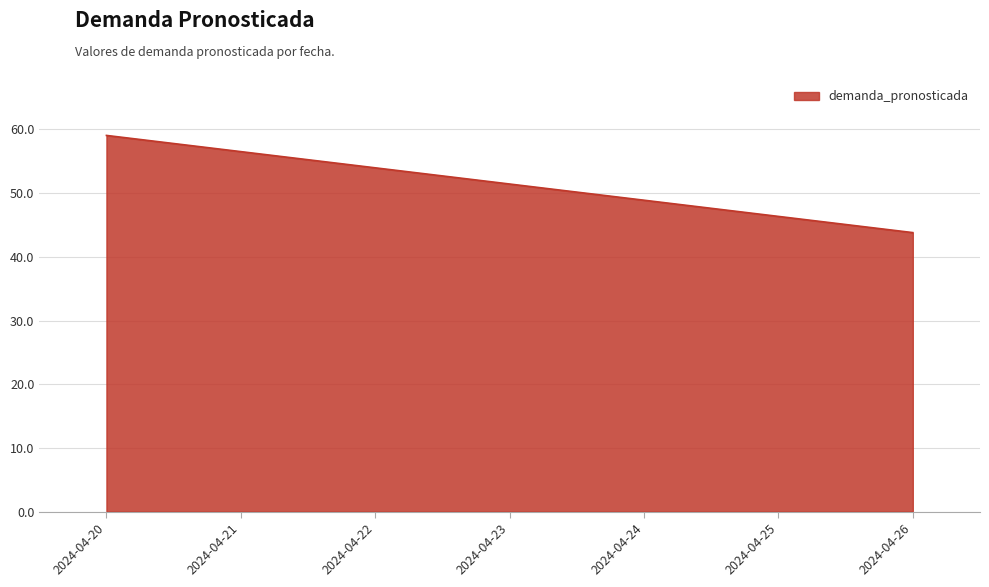

Count the number of categories in the chart.

7